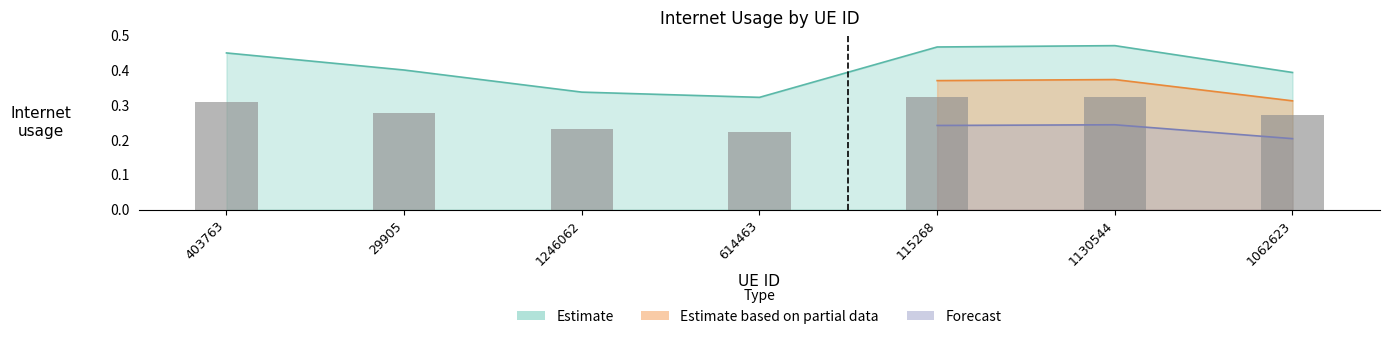

What is the difference between the second highest and second lowest values?

0.1